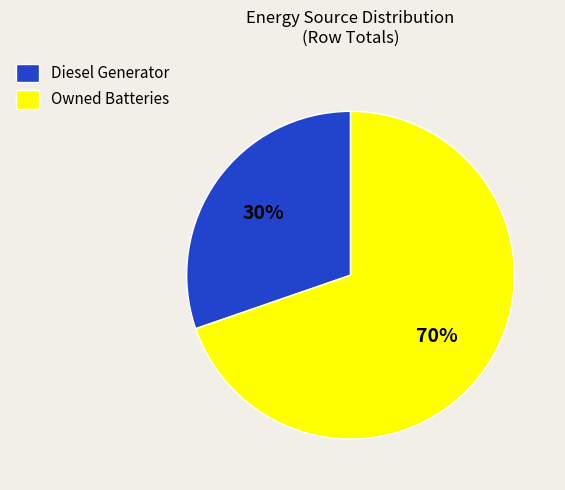

Is it true that Owned Batteries is 75% of the pie?

False